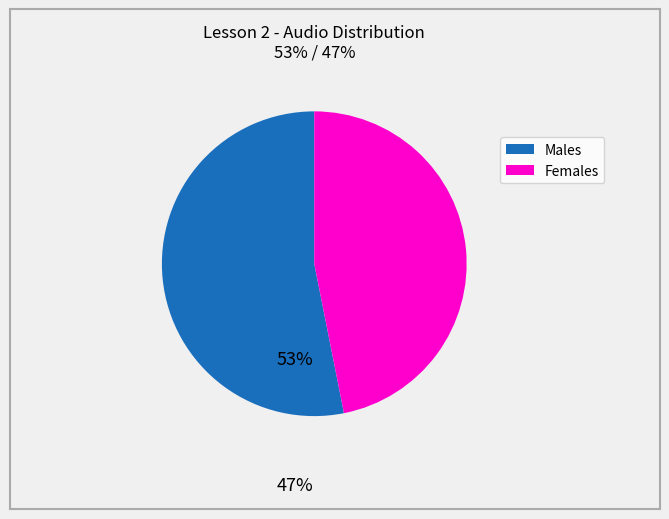

Is there any slice that represents more than half of the pie?

Yes